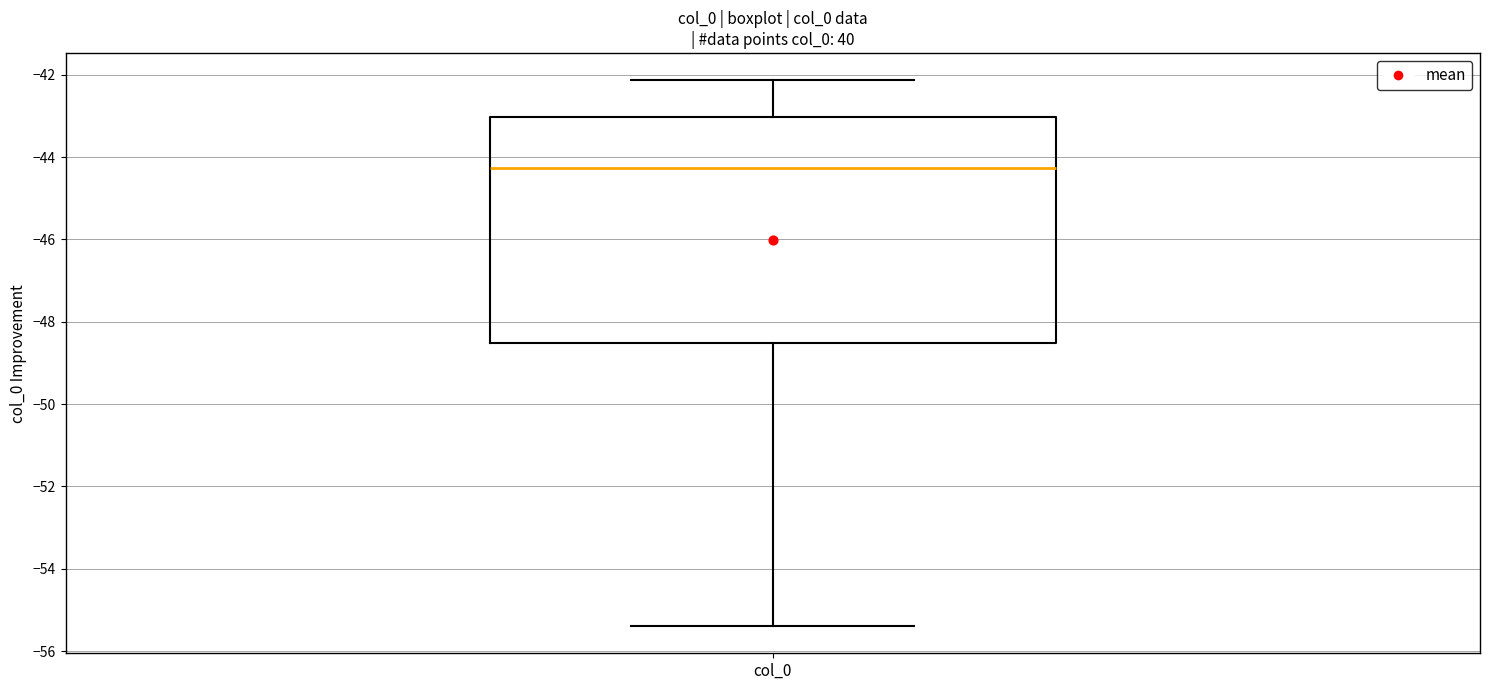

Read this box plot against the y-axis: the position of the median line, the range covered by the box, and the ends of both whiskers. The values are not printed on the chart, so give them approximately, as read against the axis.

median -44.2, box -48.6 to -43.0, whiskers -55.4 to -42.2